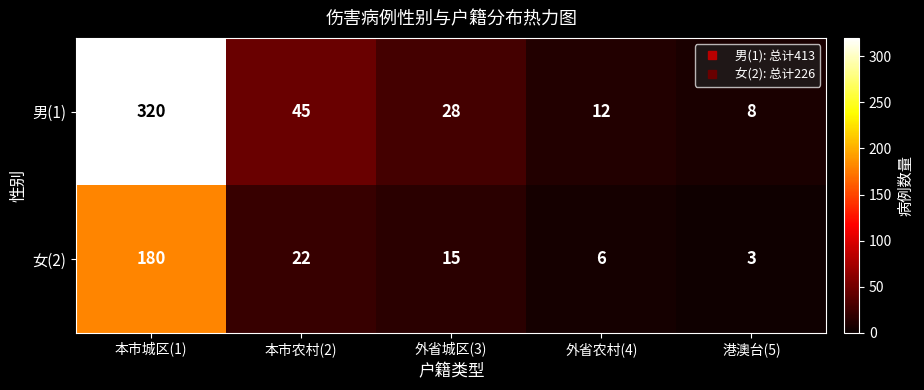

What is the maximum value shown in the chart?

320